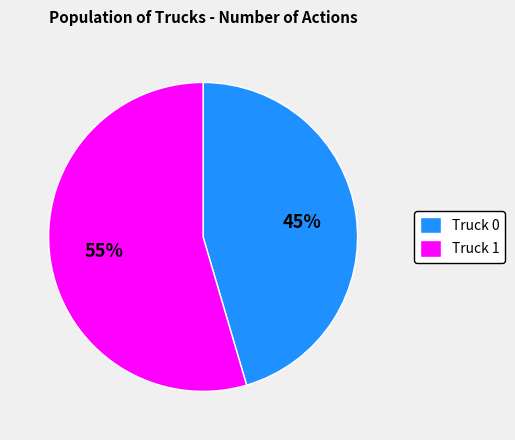

To the nearest percent, what portion does Truck 1 represent?

55%